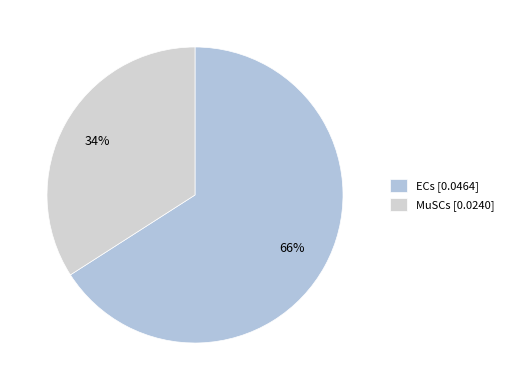

Is it true that MuSCs is 34% of the pie?

True